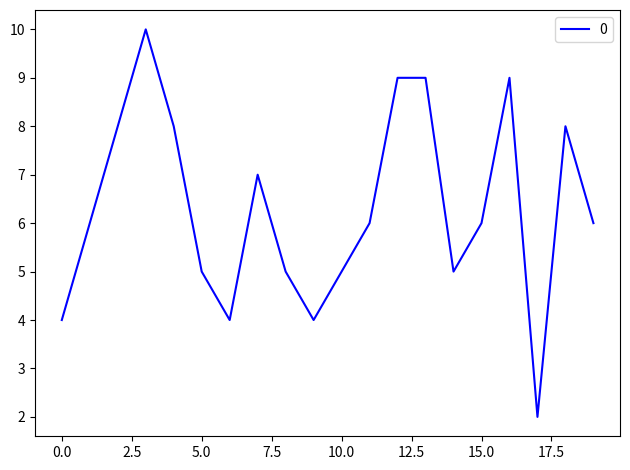

Count the number of data series in this chart.

1